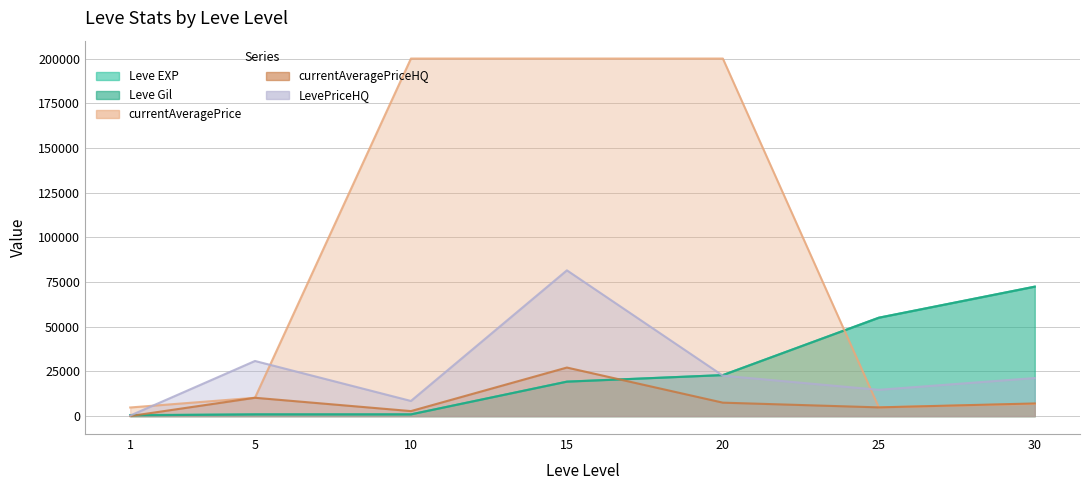

What are all the series names shown in the legend?

Leve EXP, Leve Gil, currentAveragePriceHQ, LevePriceHQ